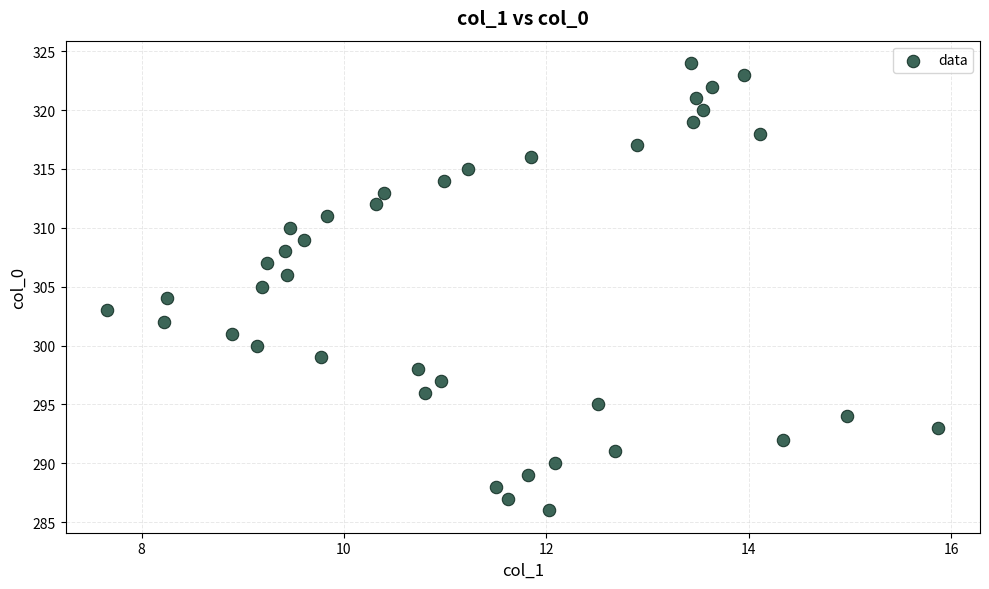

What is the range of Y values (max minus min)?

38